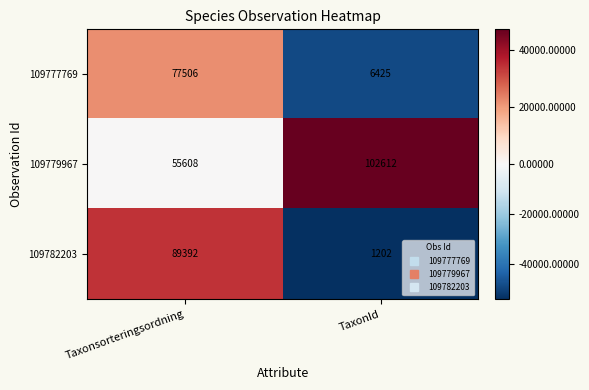

True or false: 109777769 has a value of 77506 at Taxonsorteringsordning.

True